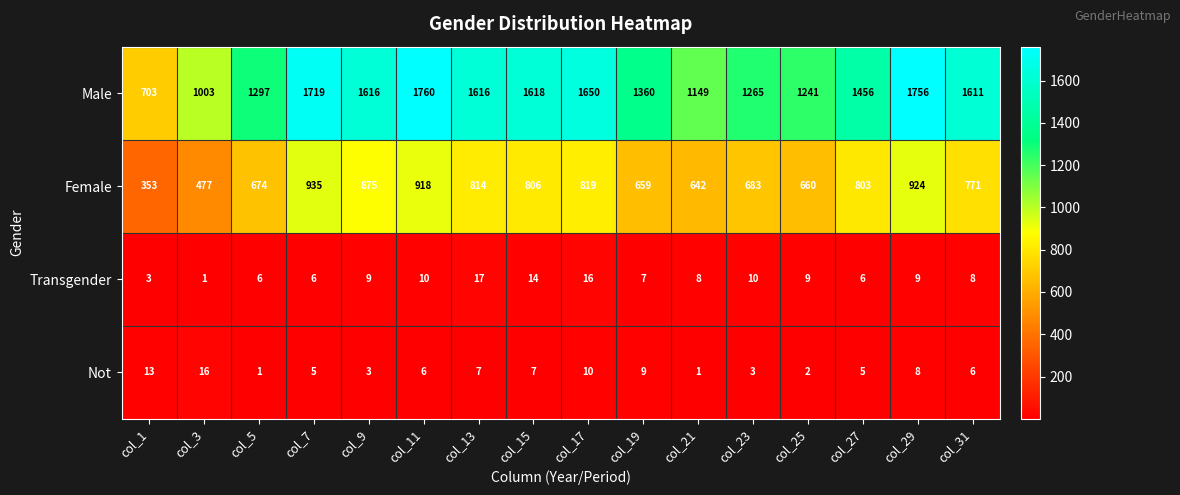

What is the sum of the Female values at col_13 and col_5?

1488